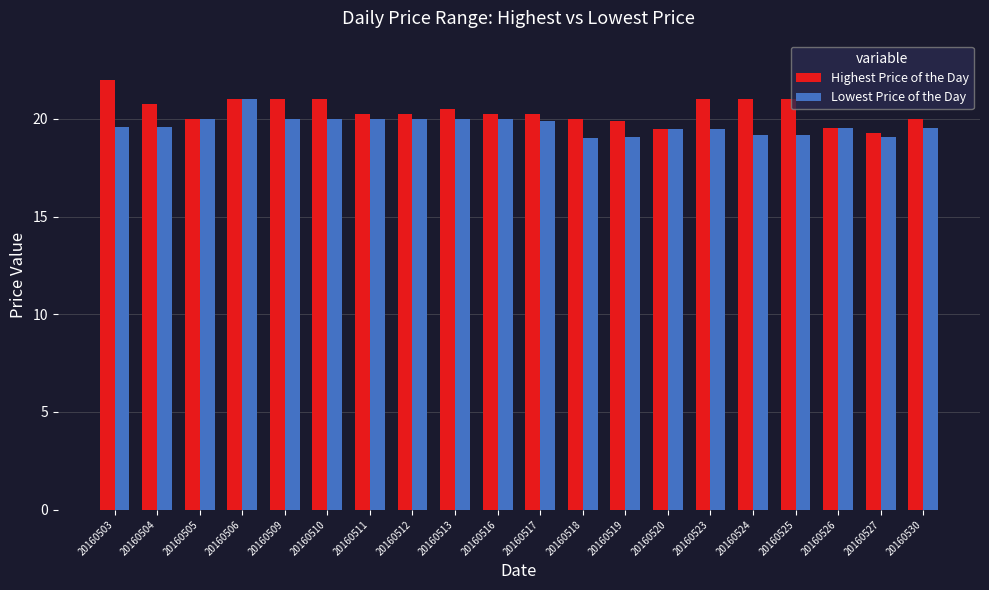

What is the average value of the Highest Price of the Day series?

20.4